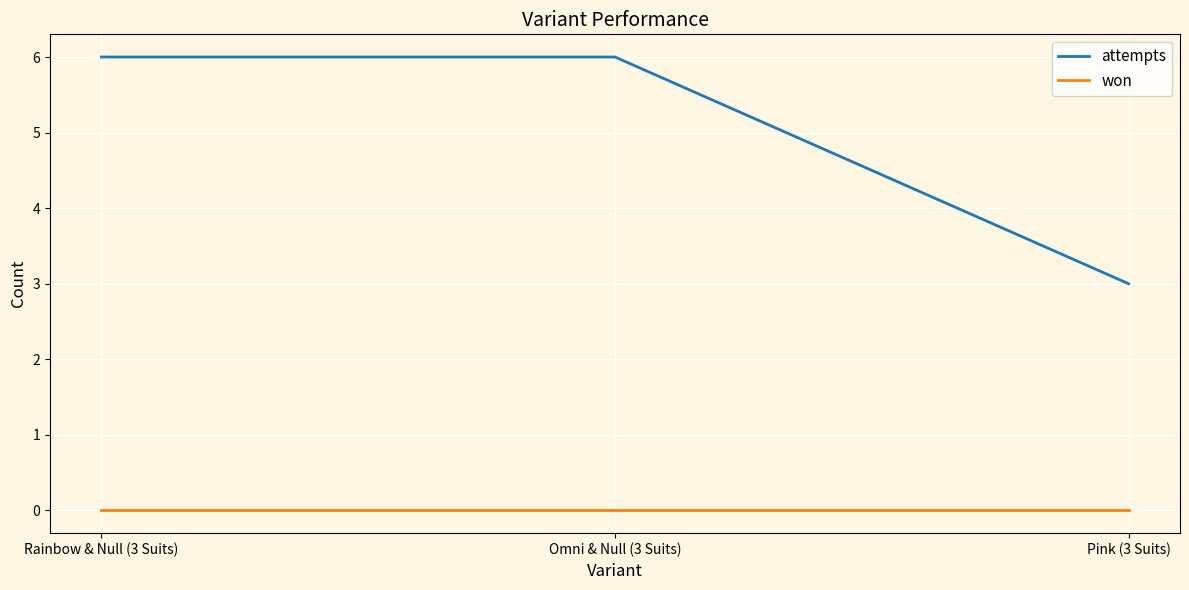

How many lines are shown in the chart?

2